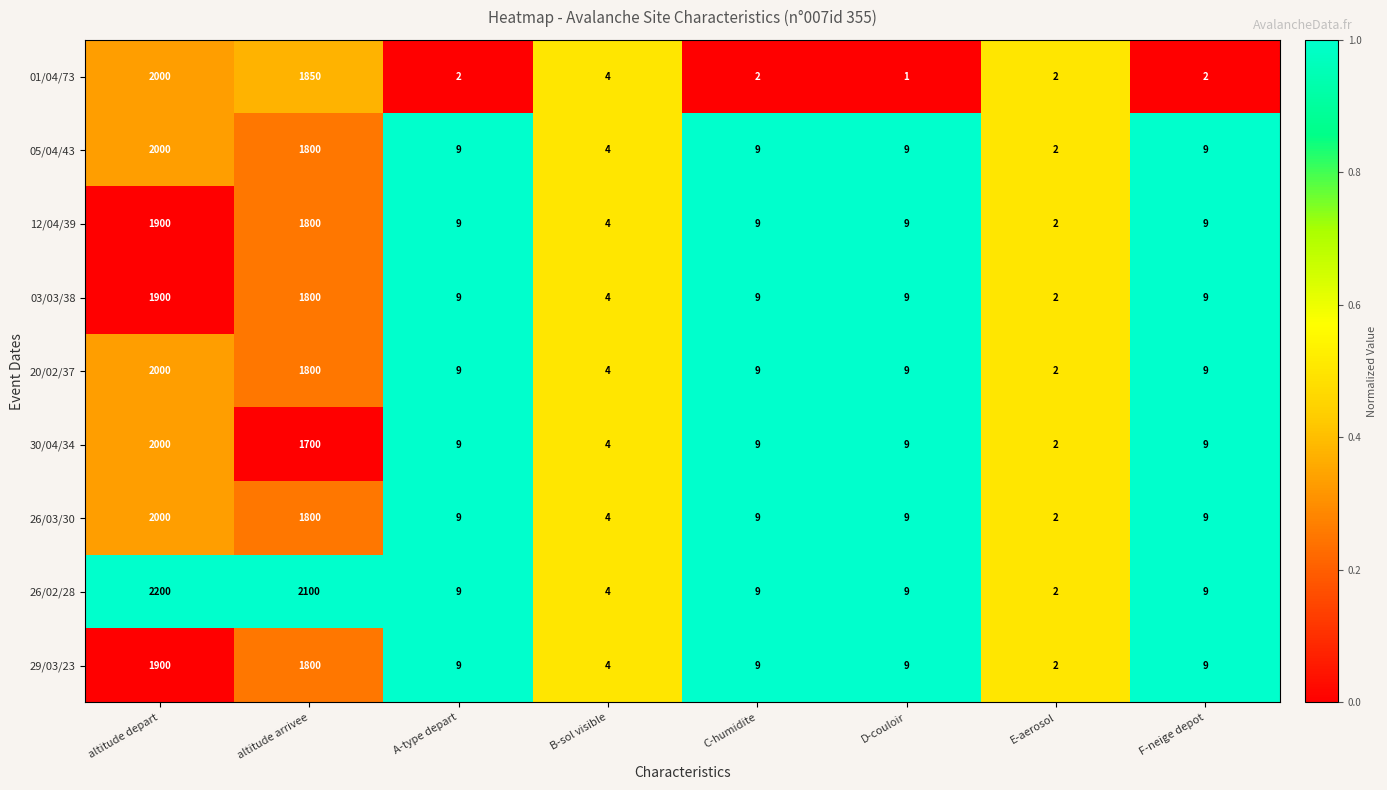

The 03/03/38 series shows 9 at D-couloir. True or false?

True